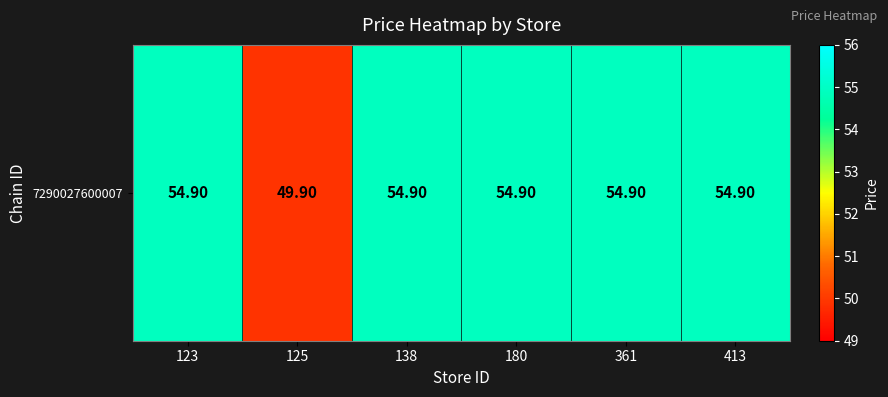

Rank the categories by value from highest to lowest.

123, 138, 180, 361, 413, 125